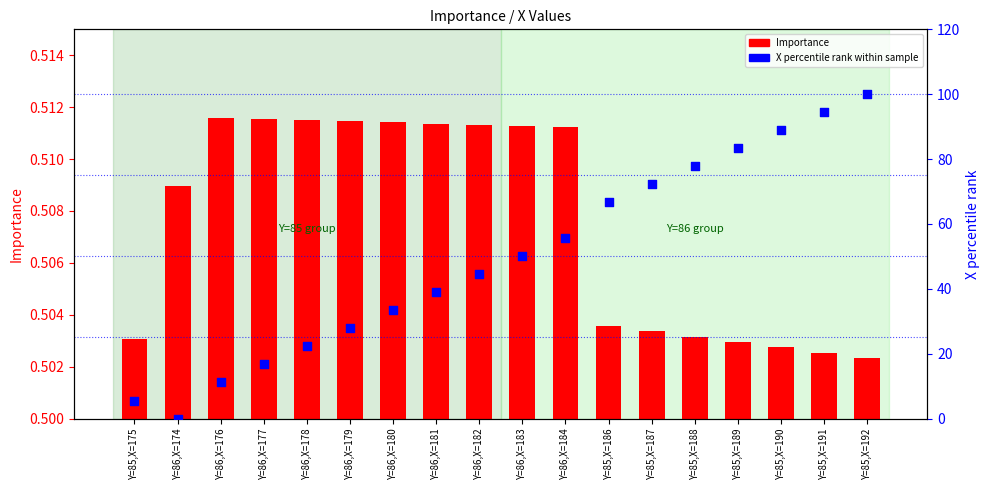

What are all the series names shown in the legend?

Importance, X percentile rank